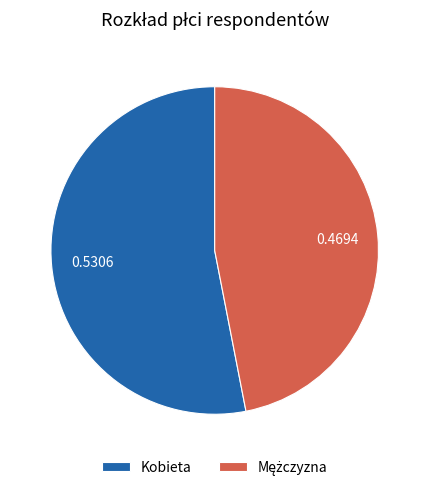

Which slice is the largest?

Kobieta